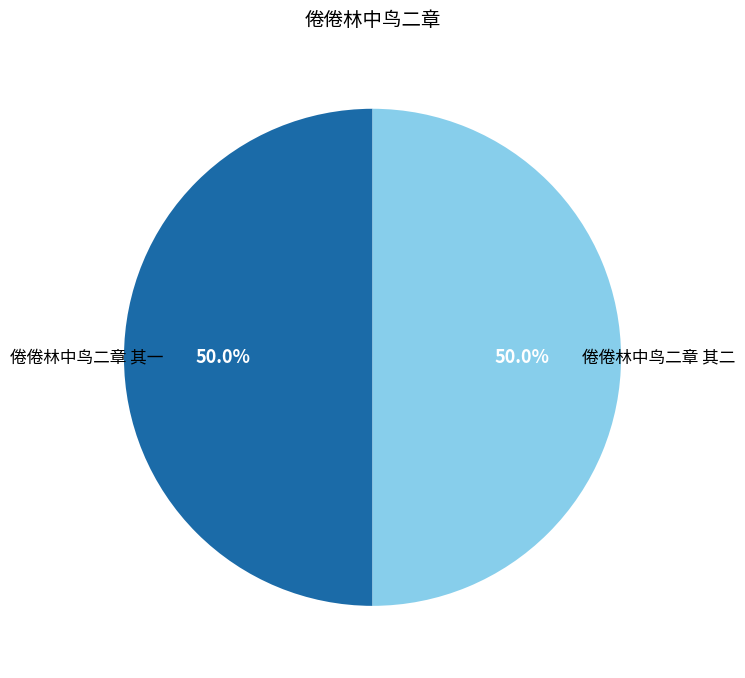

Is it true that 倦倦林中鸟二章 其二 is 59% of the pie?

False